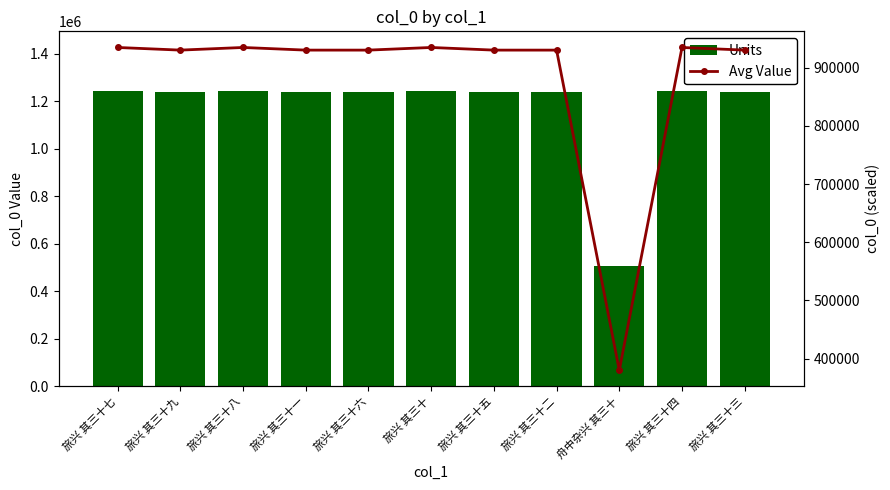

What is the label of the 9th bar from the left?

舟中杂兴 其三十